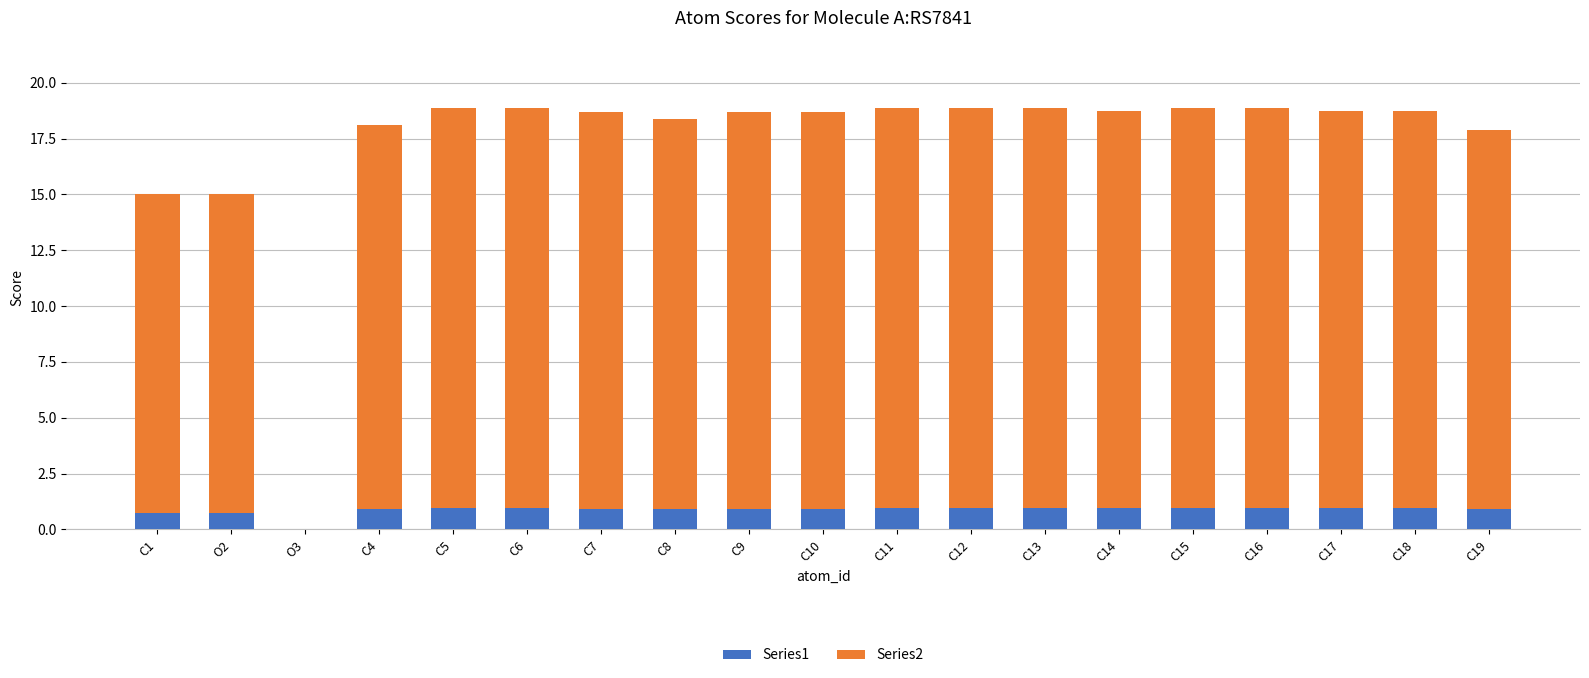

Does the chart contain stacked bars?

Yes